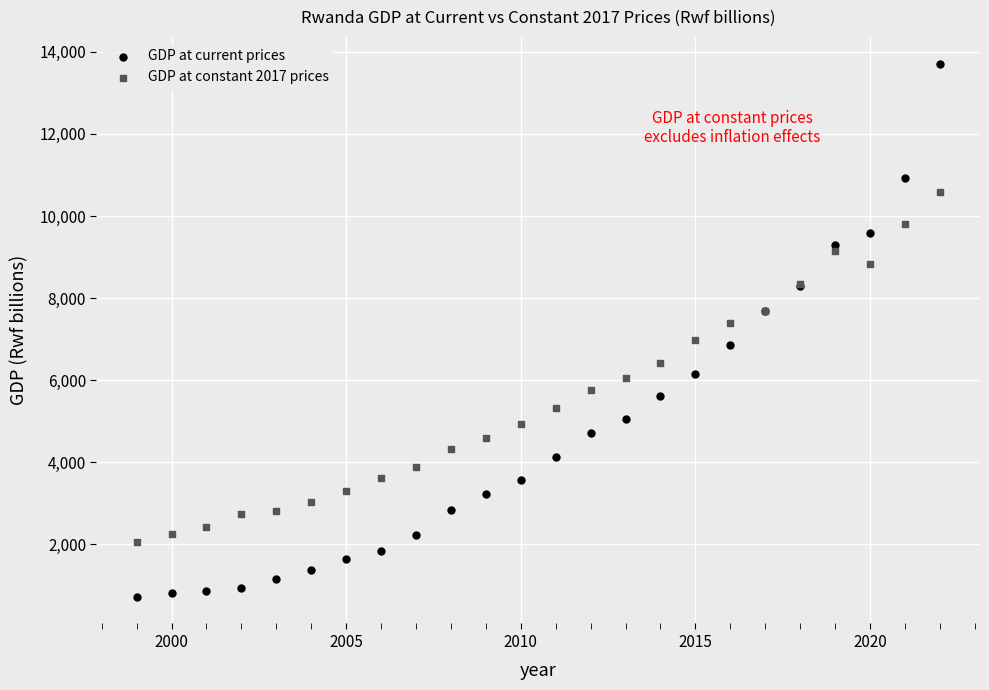

Which series contains the highest Y value?

GDP at current prices